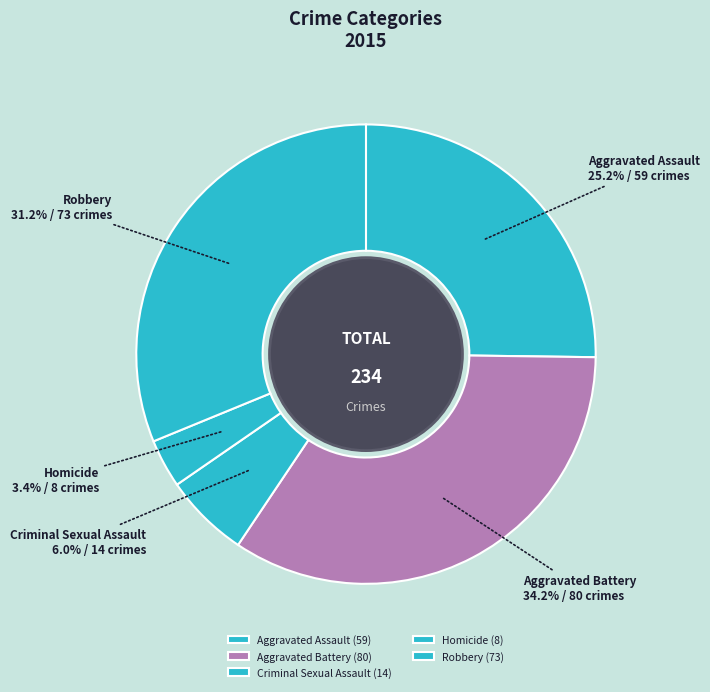

True or false: Aggravated Assault accounts for 25% of the total.

True